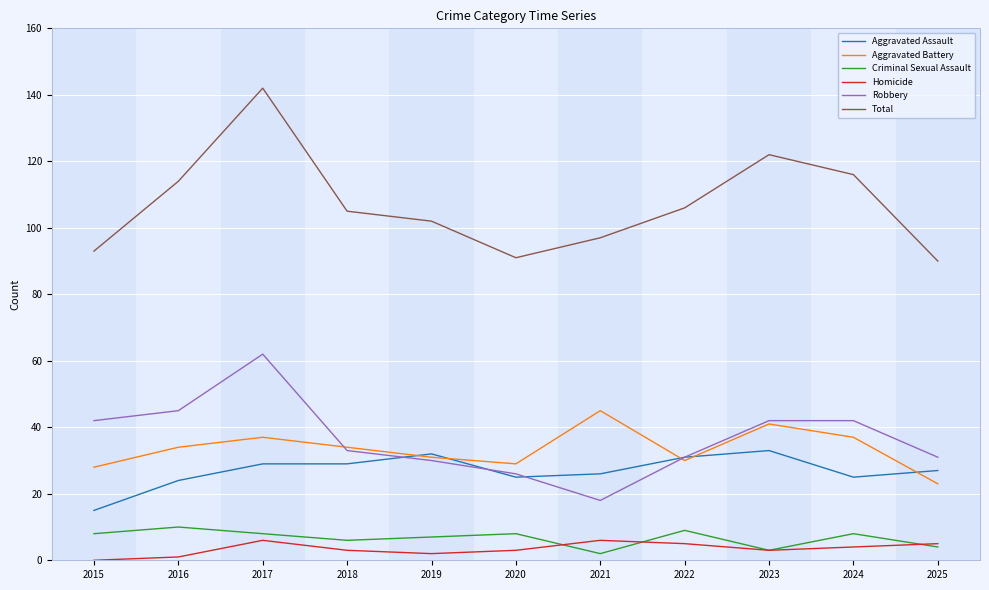

The value of Total at 2021 is 97. True or false?

True